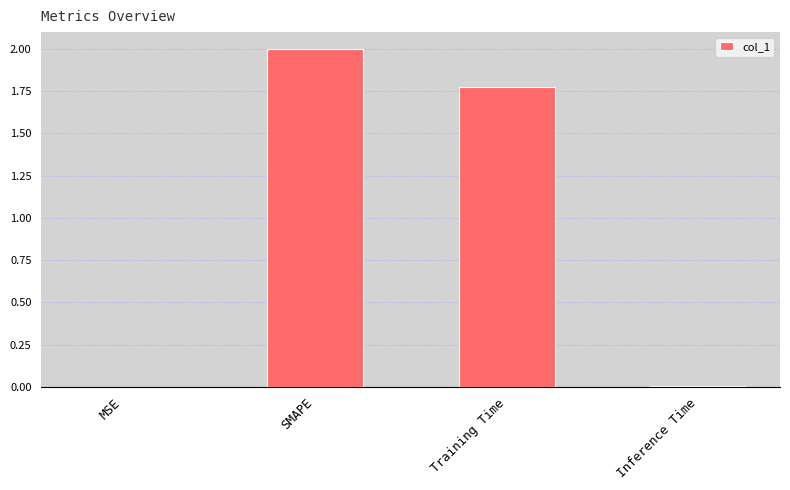

What is the change in value from SMAPE to Inference Time?

-2.0